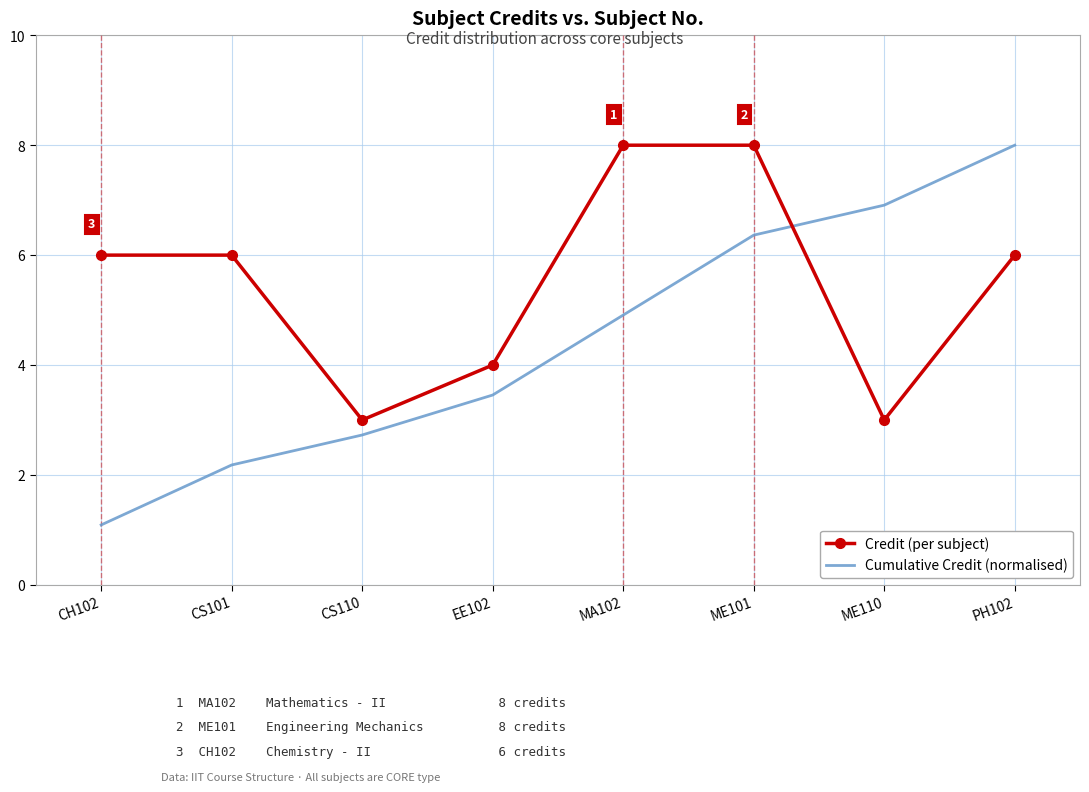

What value does the Cumulative Credit (normalised) series have at MA102?

4.9